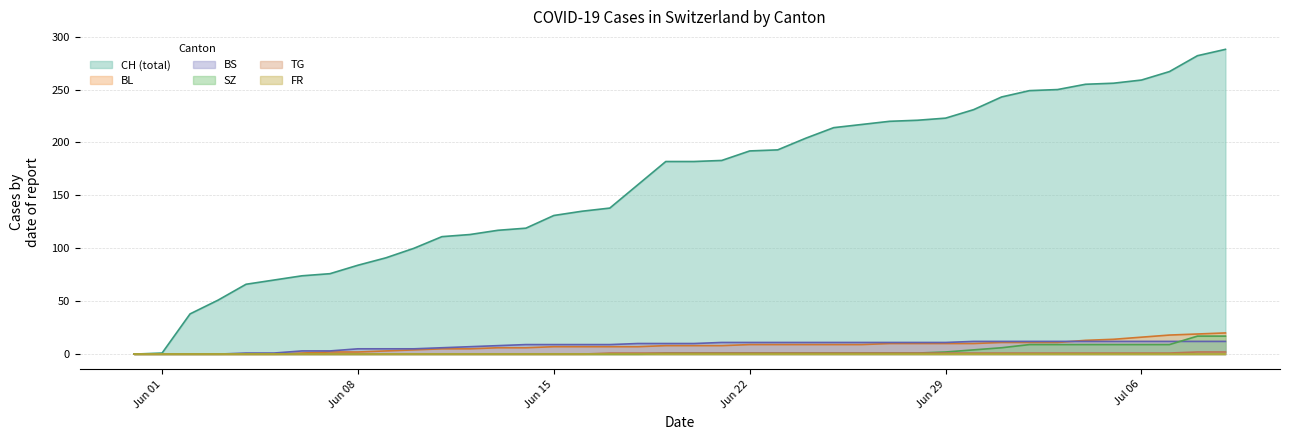

What is the label of the 35th point from the left?

2020-07-04